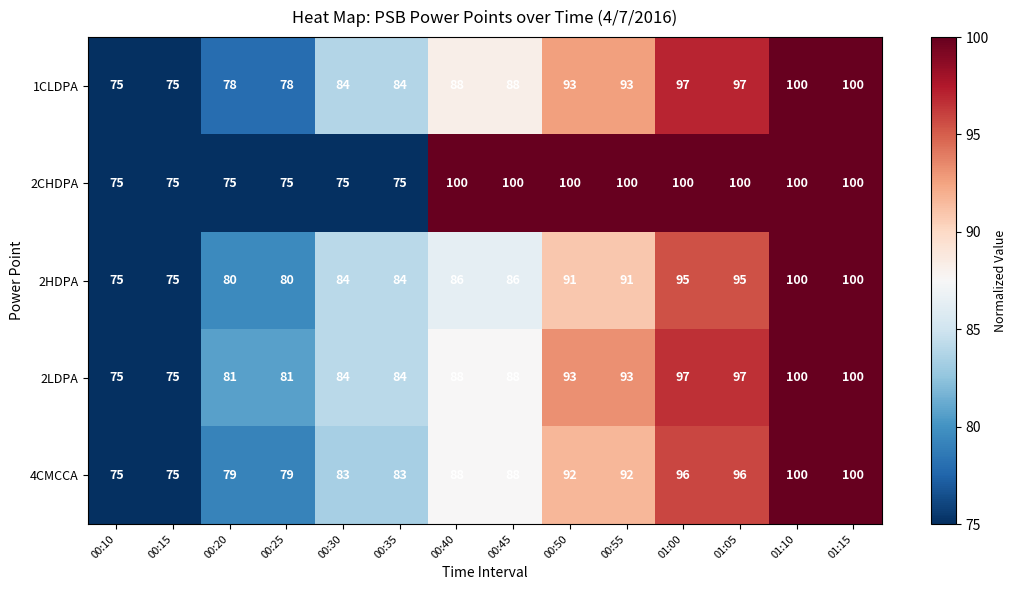

What is the average value of the 2CHDPA series?

89